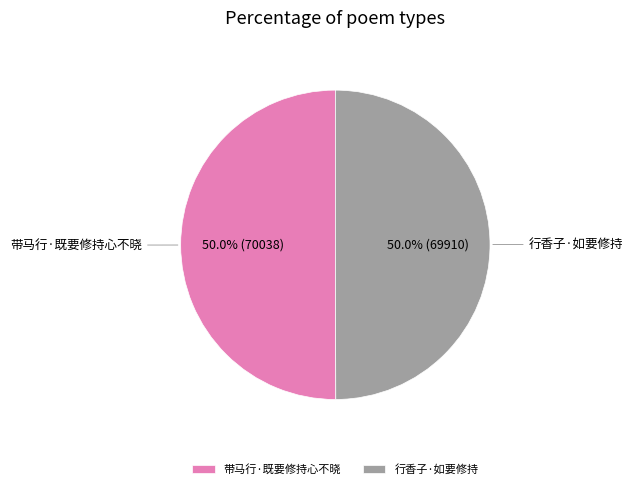

What percentage is the 带马行·既要修持心不晓 slice, to the nearest percent?

50%